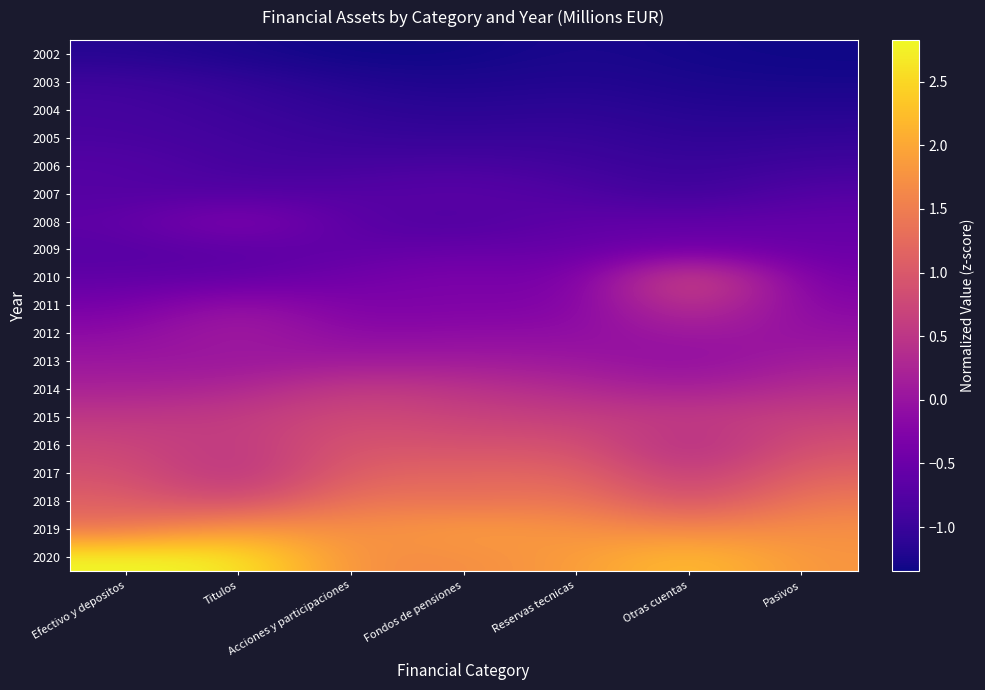

At which category is the sum across all series the highest?

Acciones y participaciones